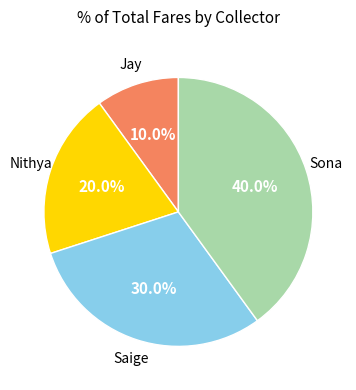

How many slices are in this pie chart?

4